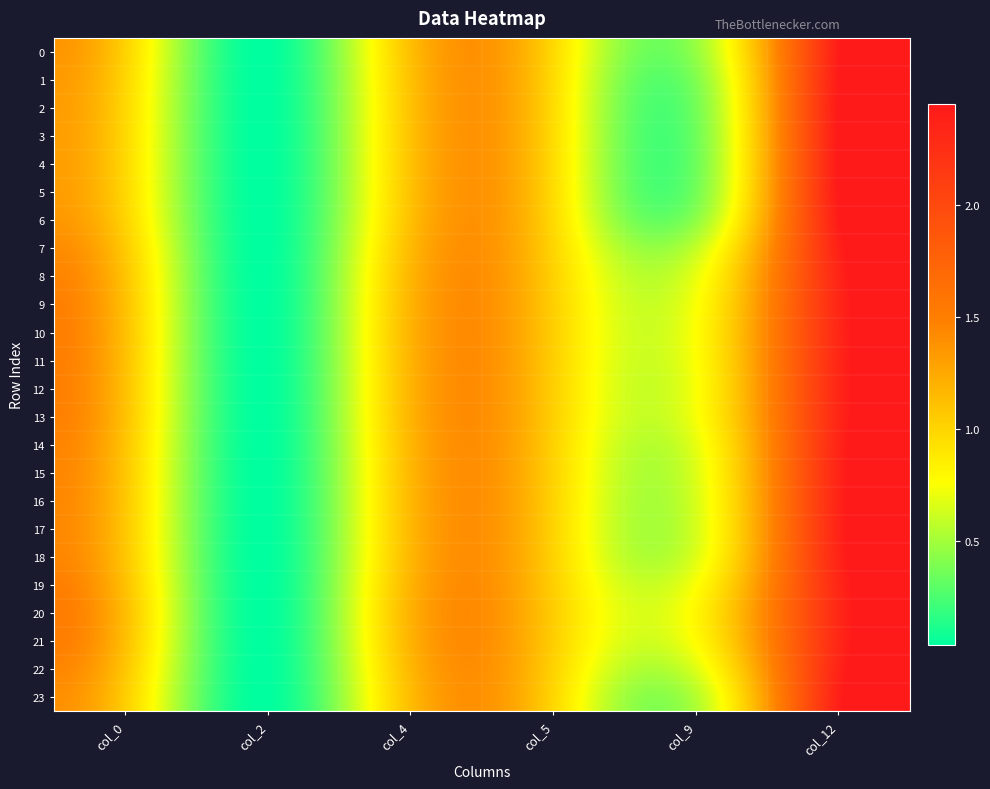

What is the greatest value displayed?

2.4